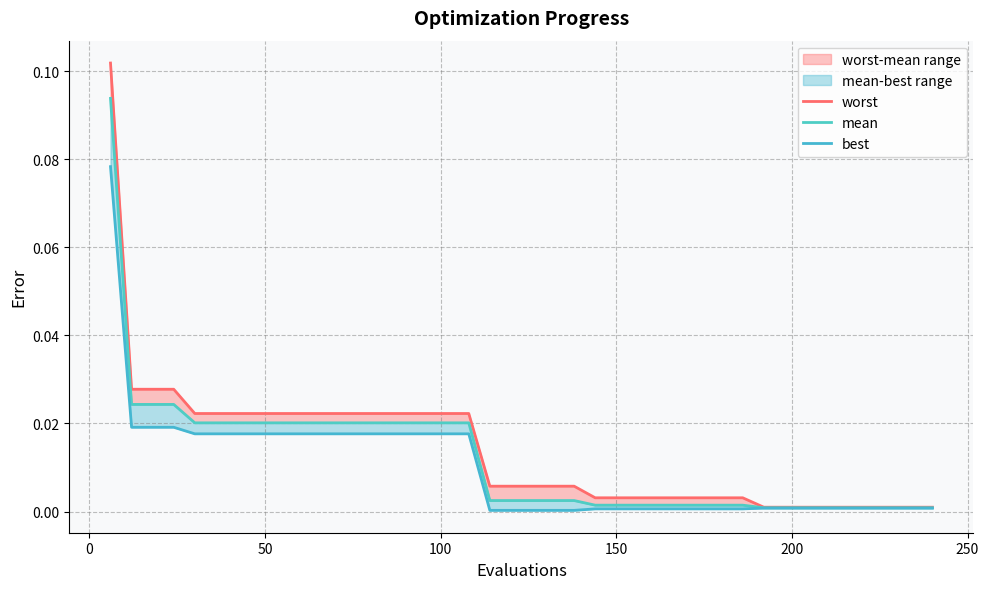

True or false: best has more than 0 interior local peaks.

False